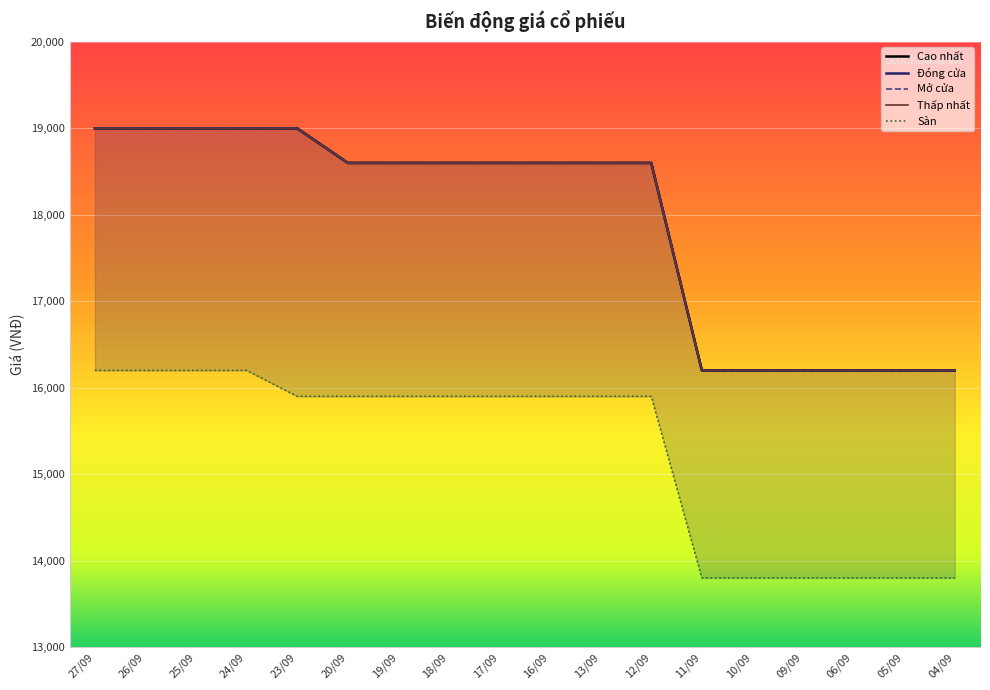

What is the difference between the Thấp nhất values at 24/09 and 12/09?

400